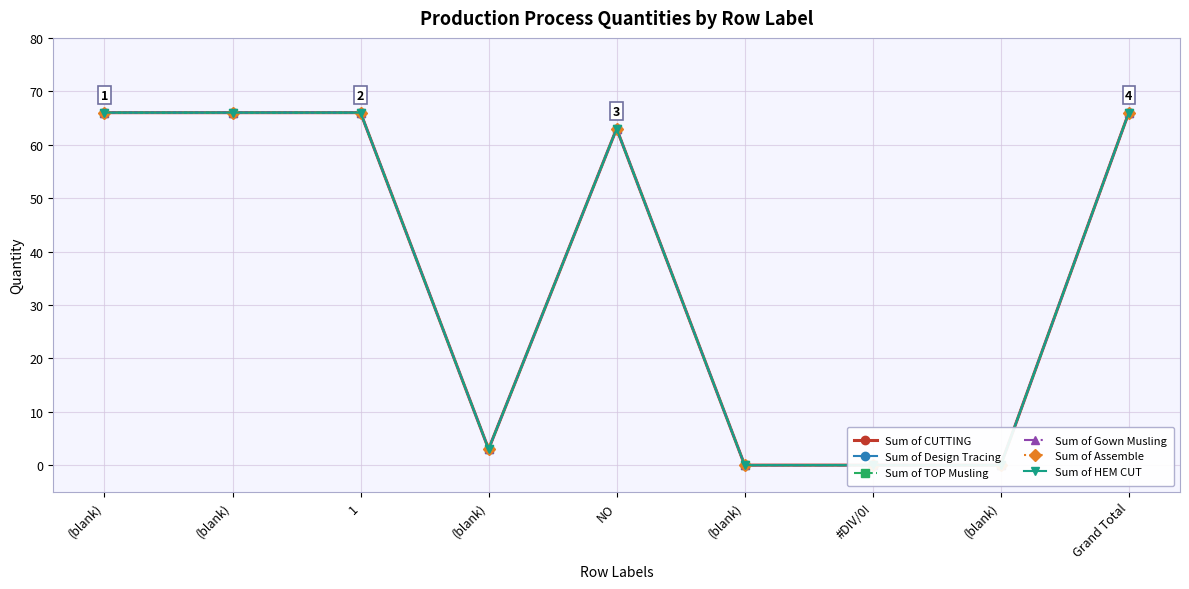

Read the Sum of HEM CUT value at (blank), to the nearest 10.

70